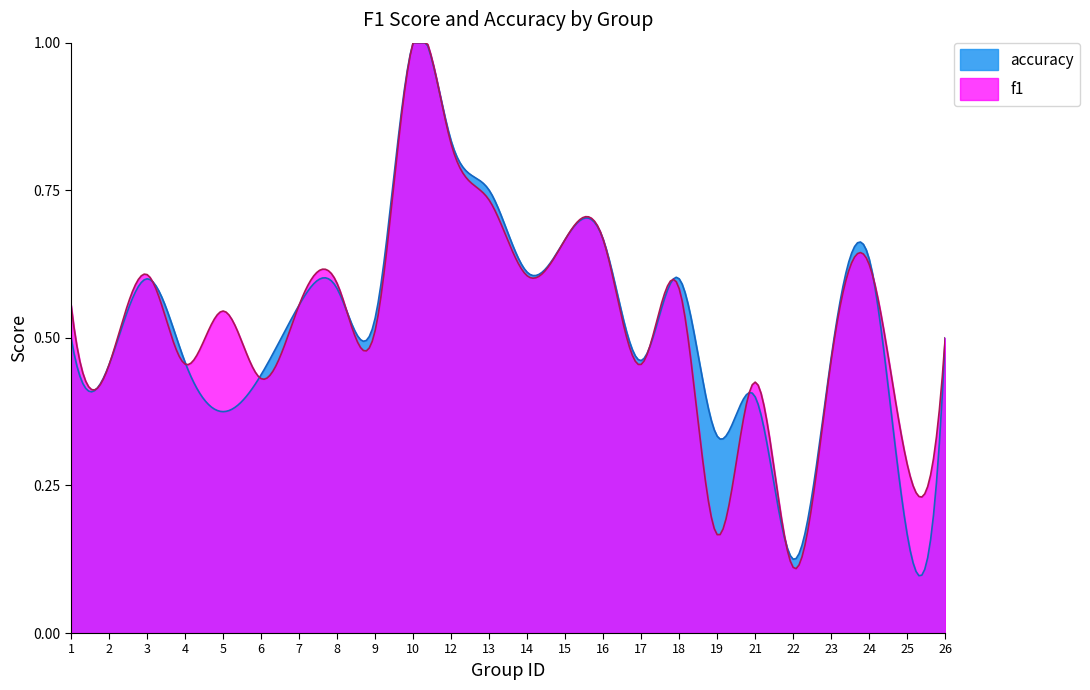

Reading left to right, what are all the values shown in this chart?

f1: 1=0.6	2=0.5	3=0.6	4=0.5	5=0.5	6=0.4	7=0.6	8=0.6	9=0.5	10=1.0	12=0.8	13=0.7	14=0.6	15=0.7	16=0.7	17=0.5	18=0.6	19=0.2	21=0.4	22=0.1	23=0.5	24=0.6	25=0.3	26=0.5
accuracy: 1=0.5	2=0.5	3=0.6	4=0.5	5=0.4	6=0.4	7=0.6	8=0.6	9=0.5	10=1.0	12=0.8	13=0.8	14=0.6	15=0.7	16=0.7	17=0.5	18=0.6	19=0.3	21=0.4	22=0.1	23=0.5	24=0.6	25=0.2	26=0.5